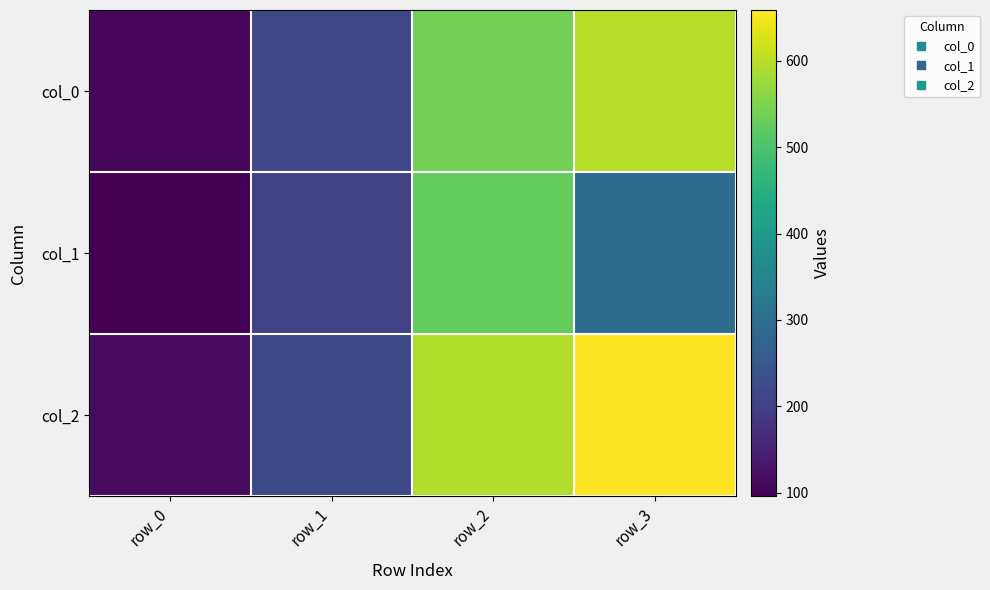

At which category is the sum across all series the highest?

row_2